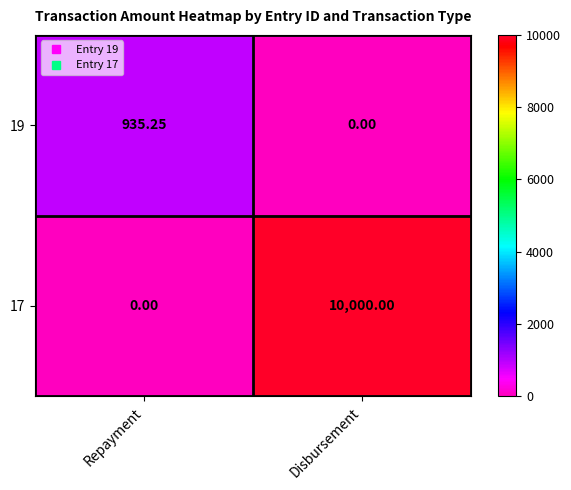

At which category is the sum across all series the highest?

Disbursement